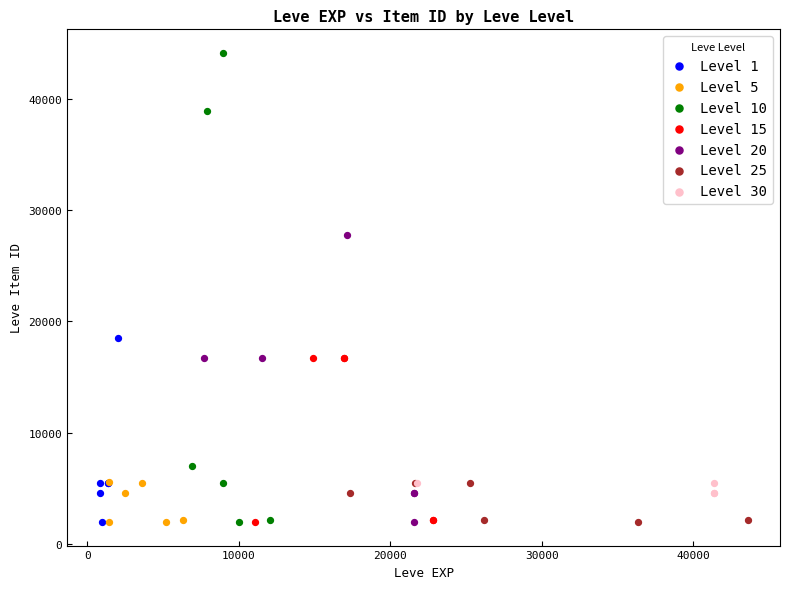

Which series has the largest Y range (max minus min)?

Level 10